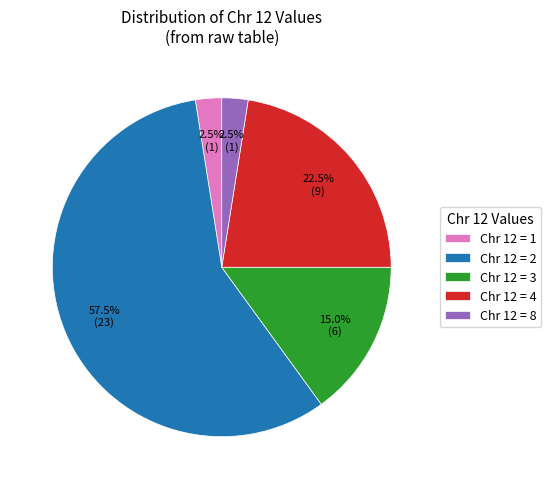

How much of the chart is everything except Chr 12 = 1?

97.5%